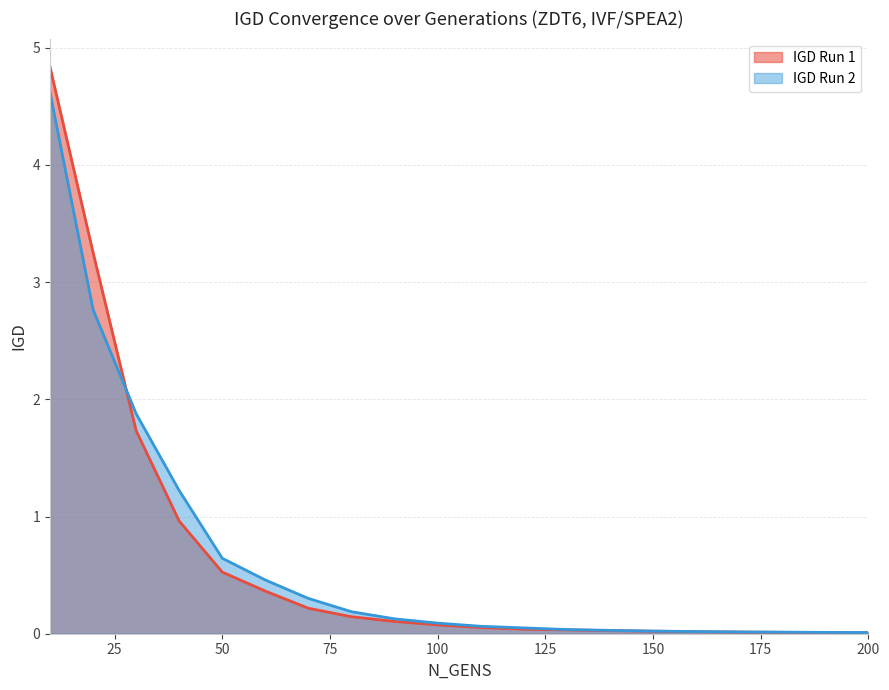

Reading left to right, transcribe all the data shown in this chart.

IGD Run 1: 10=4.8	20=3.3	30=1.7	40=1.0	50=0.5	60=0.4	70=0.2	80=0.1	90=0.1	100=0.1	110=0.1	120=0.0	130=0.0	140=0.0	150=0.0	160=0.0	170=0.0	180=0.0	190=0.0	200=0.0
IGD Run 2: 10=4.6	20=2.8	30=1.9	40=1.2	50=0.6	60=0.5	70=0.3	80=0.2	90=0.1	100=0.1	110=0.1	120=0.0	130=0.0	140=0.0	150=0.0	160=0.0	170=0.0	180=0.0	190=0.0	200=0.0